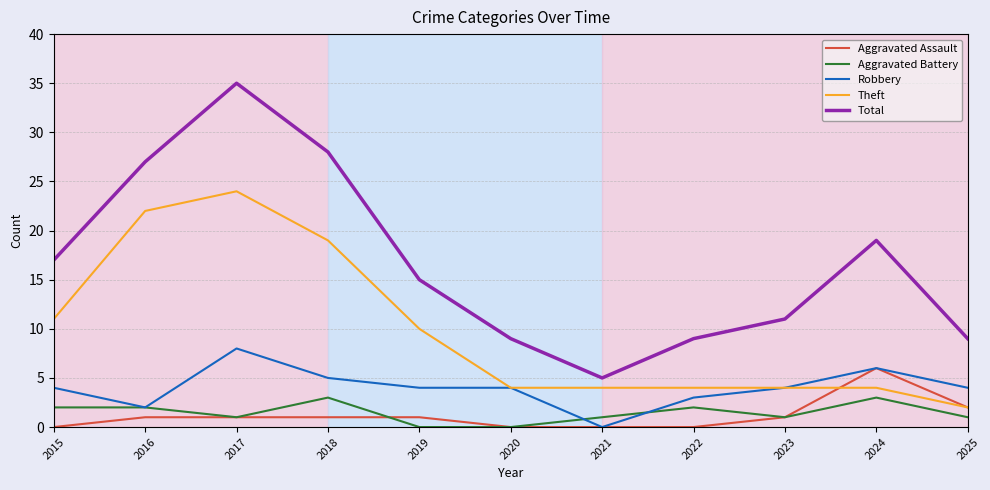

True or false: Total and Aggravated Assault cross at least once.

False